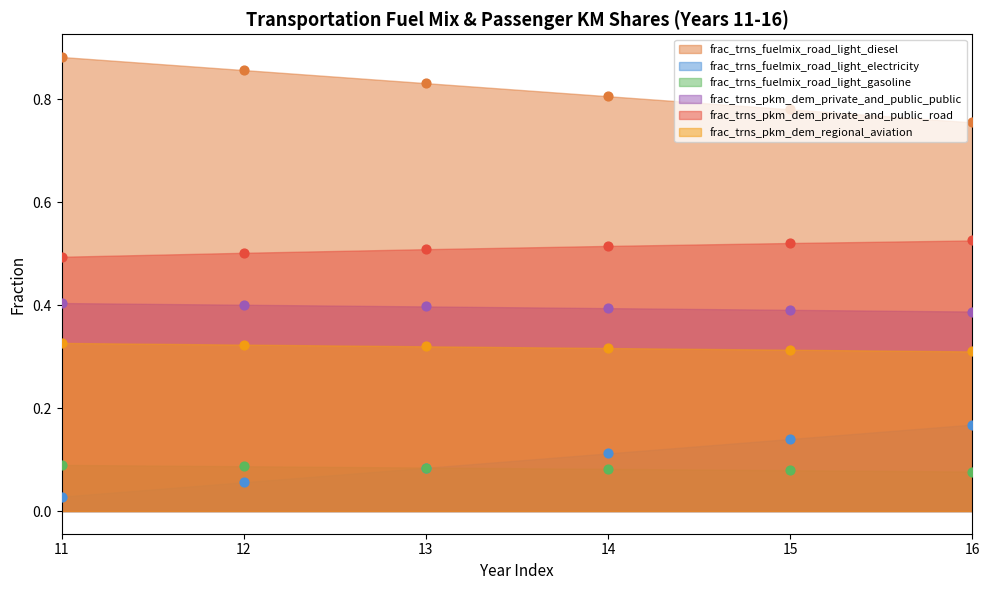

What is the total value across all series at 16?

2.2